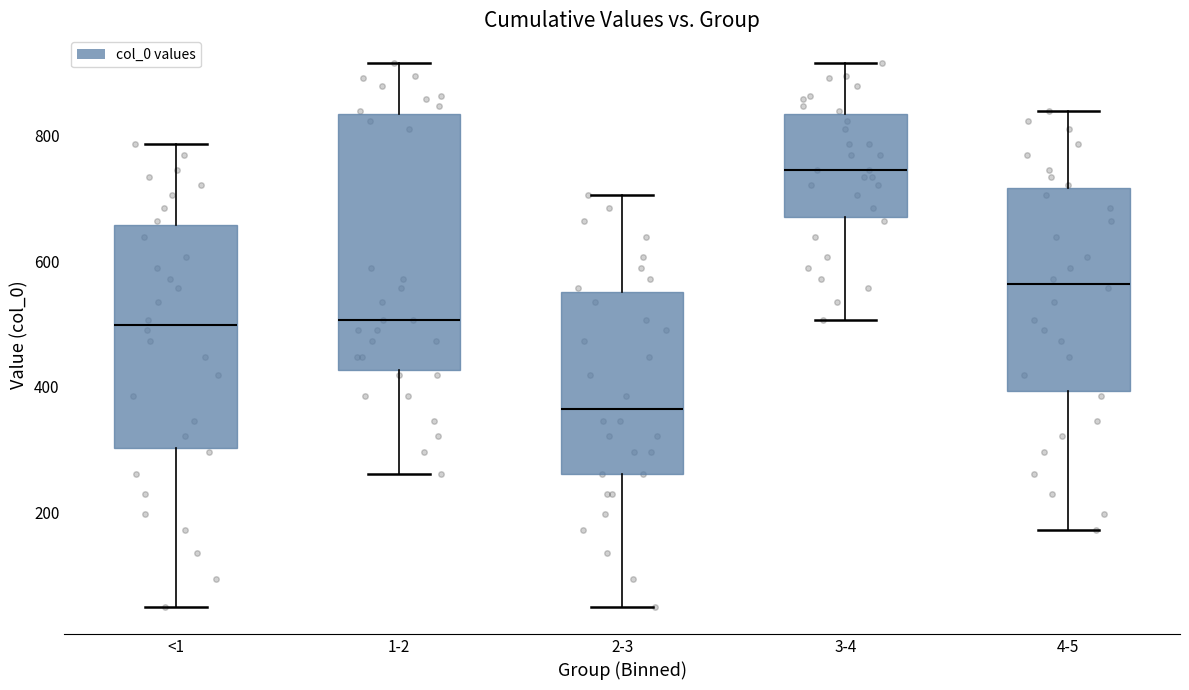

Where does the lower whisker of the box for 4-5 end on the y-axis? The values are not printed on the chart, so give them approximately, as read against the axis.

180